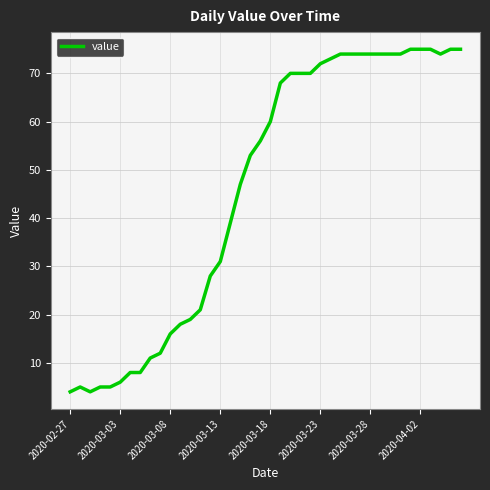

What is the difference between the second highest and minimum values?

71